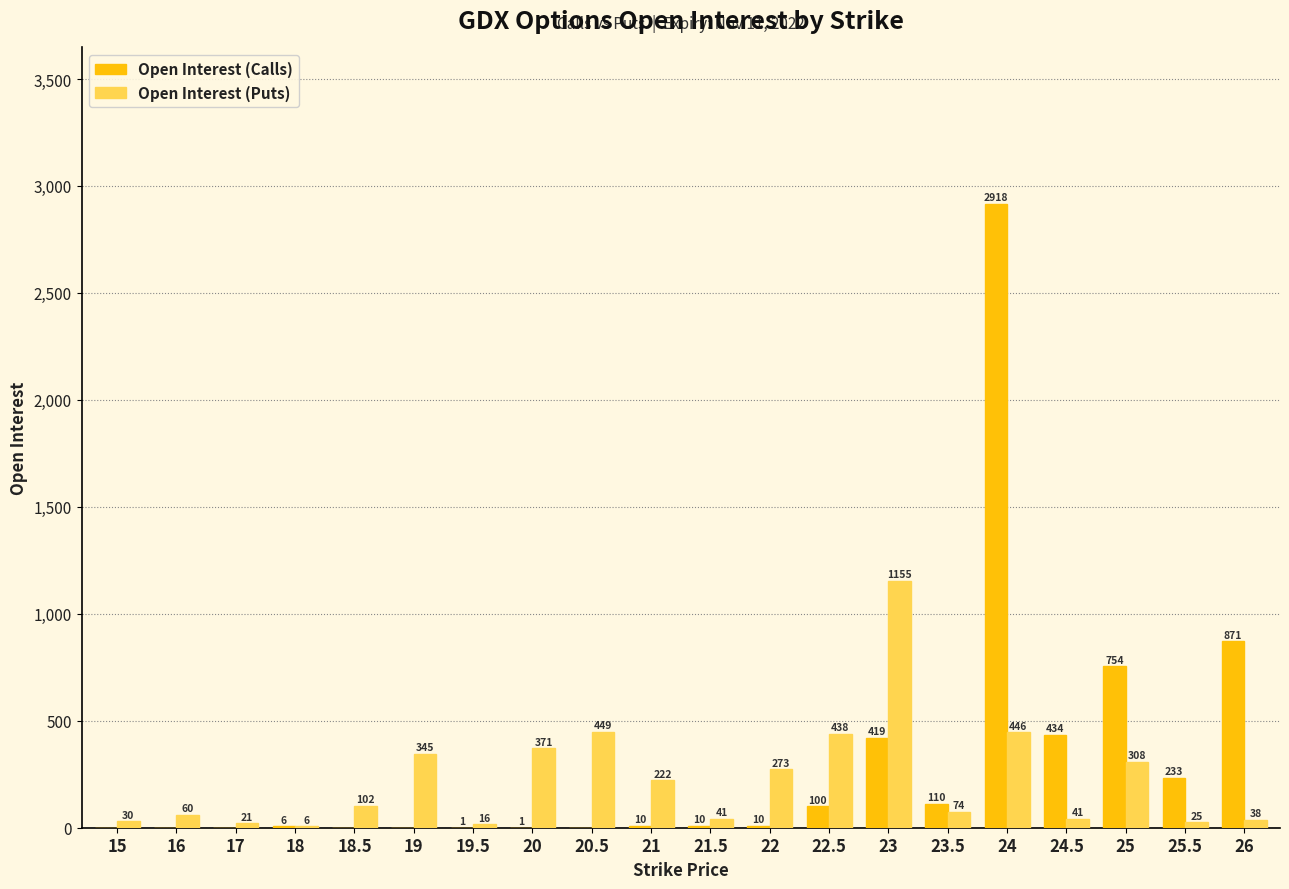

What is the sum of the Open Interest (Puts) values at 23 and 25?

1463